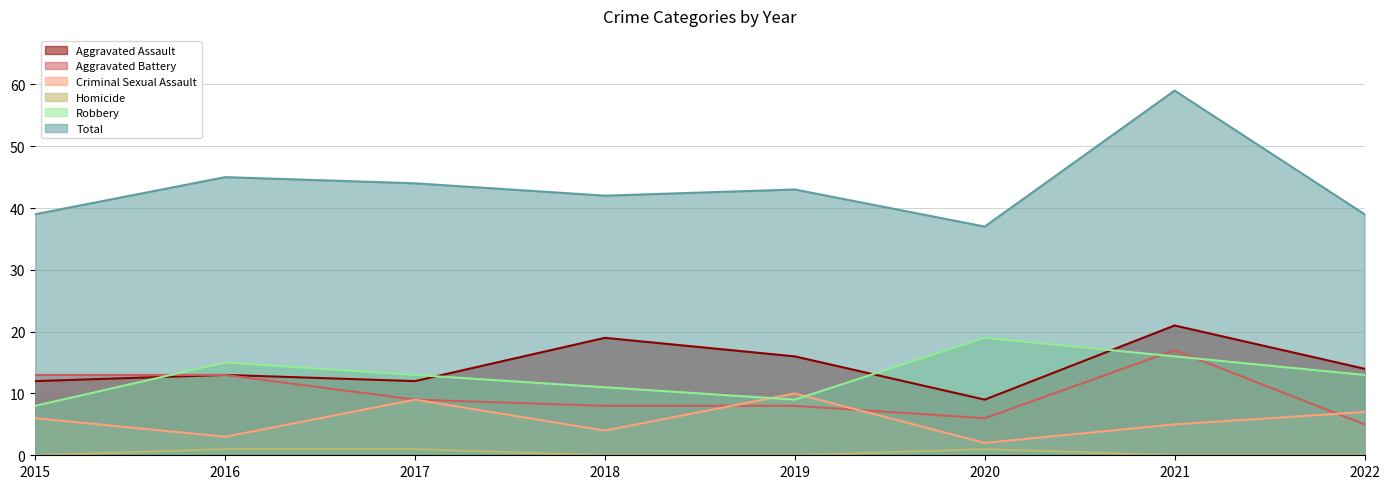

What is the difference between the maximum and second lowest values in the Criminal Sexual Assault series?

7